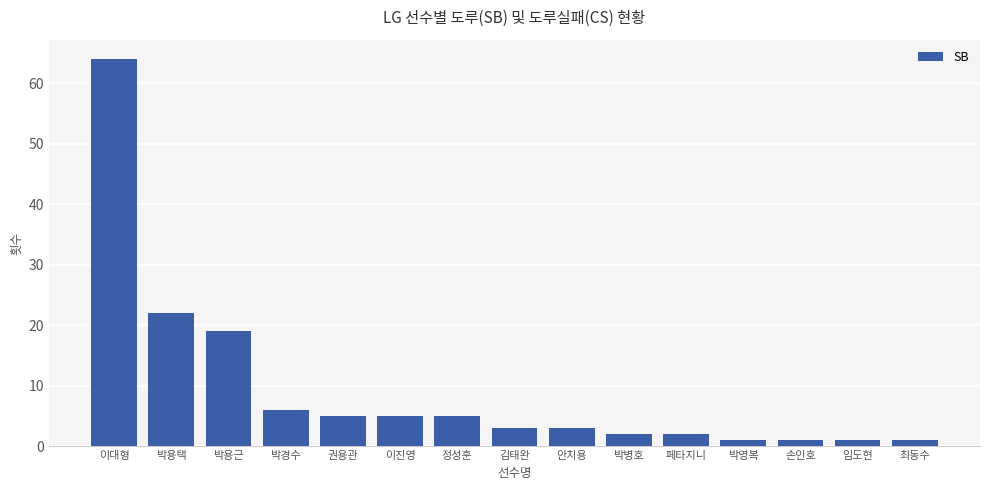

Are the bars grouped side by side (vs. stacked)?

No